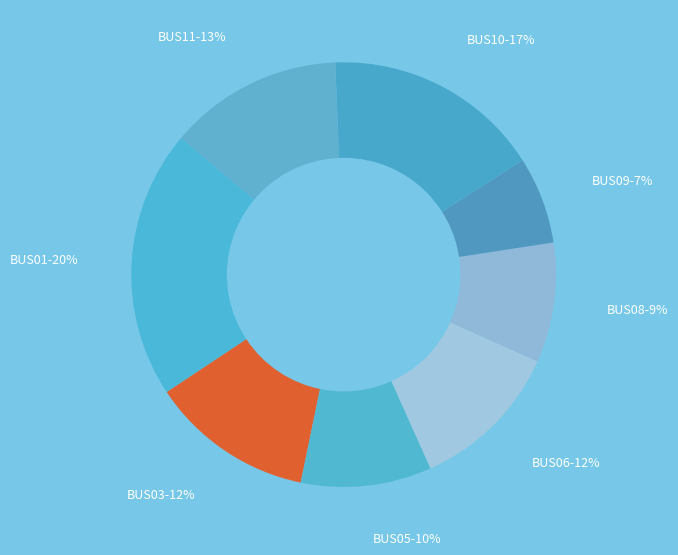

How many segments does this pie chart have?

8